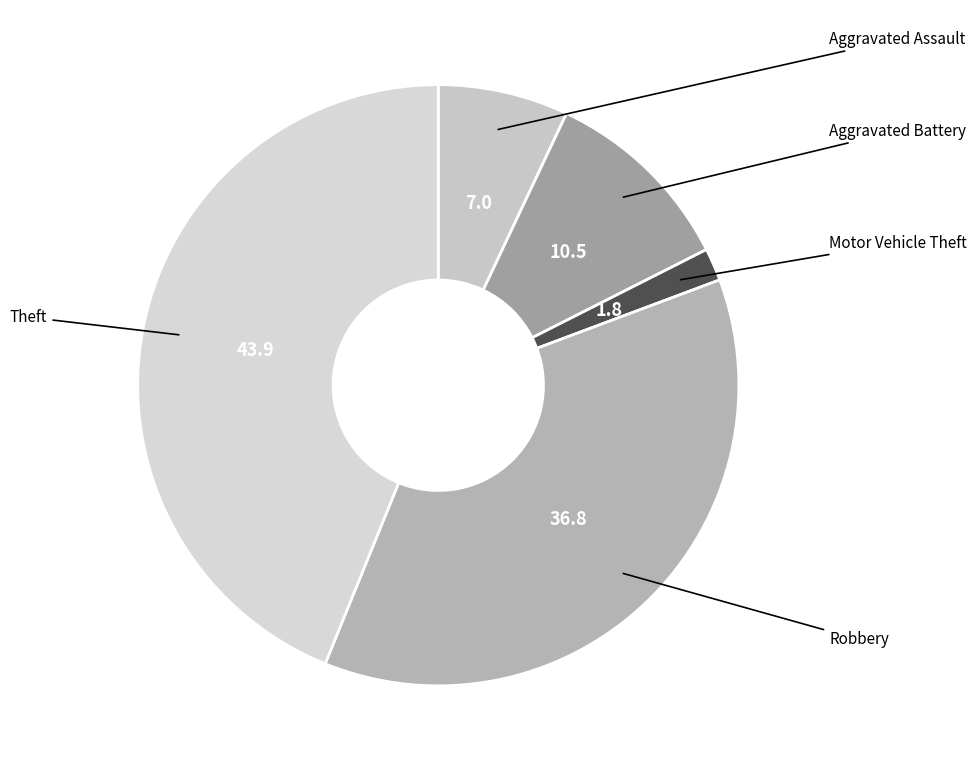

How many slices are in this pie chart?

5